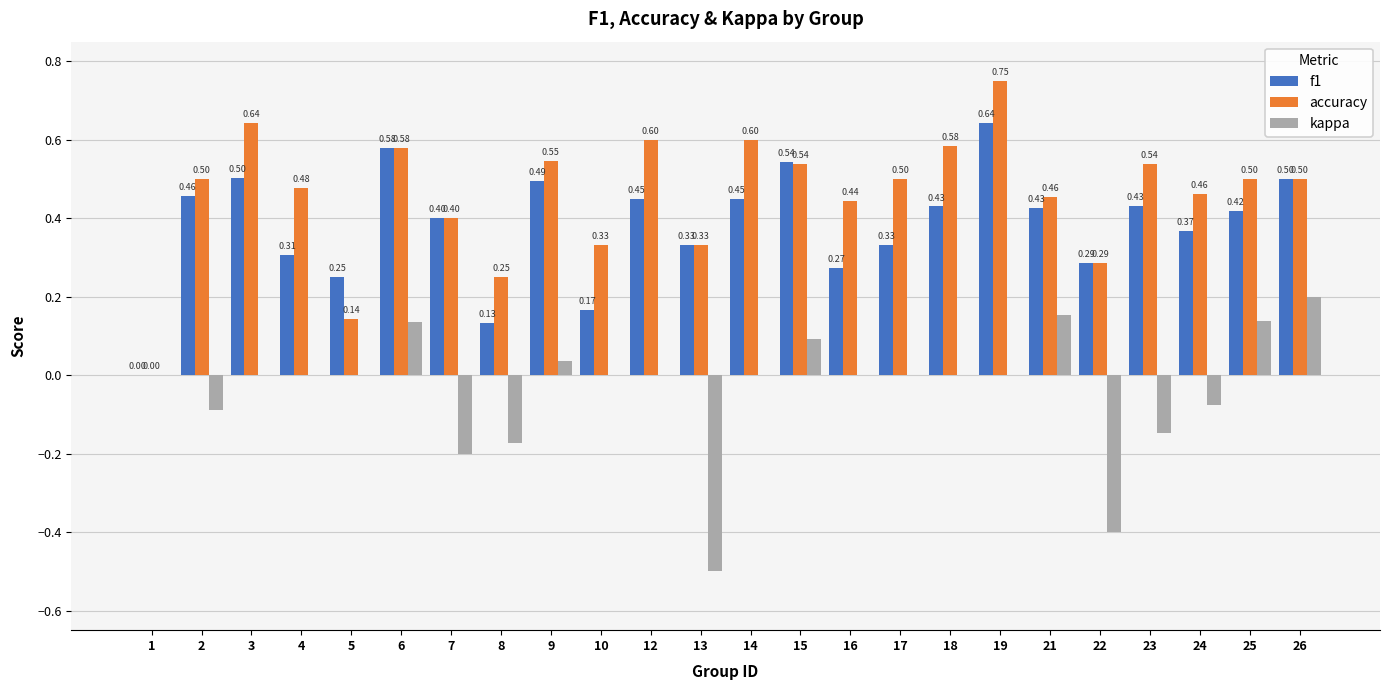

Which series has the largest total across all categories?

accuracy